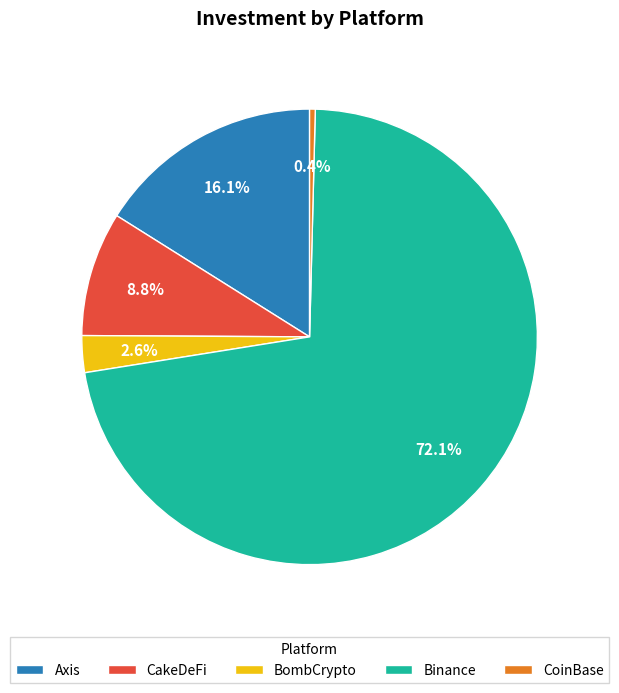

To the nearest percent, what is the difference between the largest and smallest slice percentages?

72%